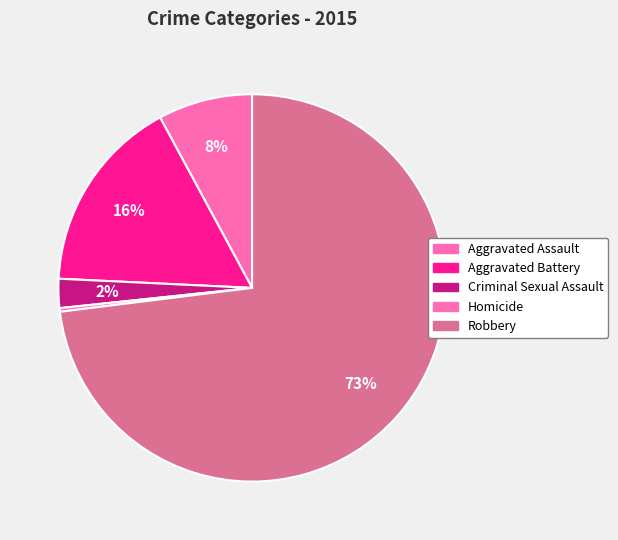

Count the number of slices in the pie.

5